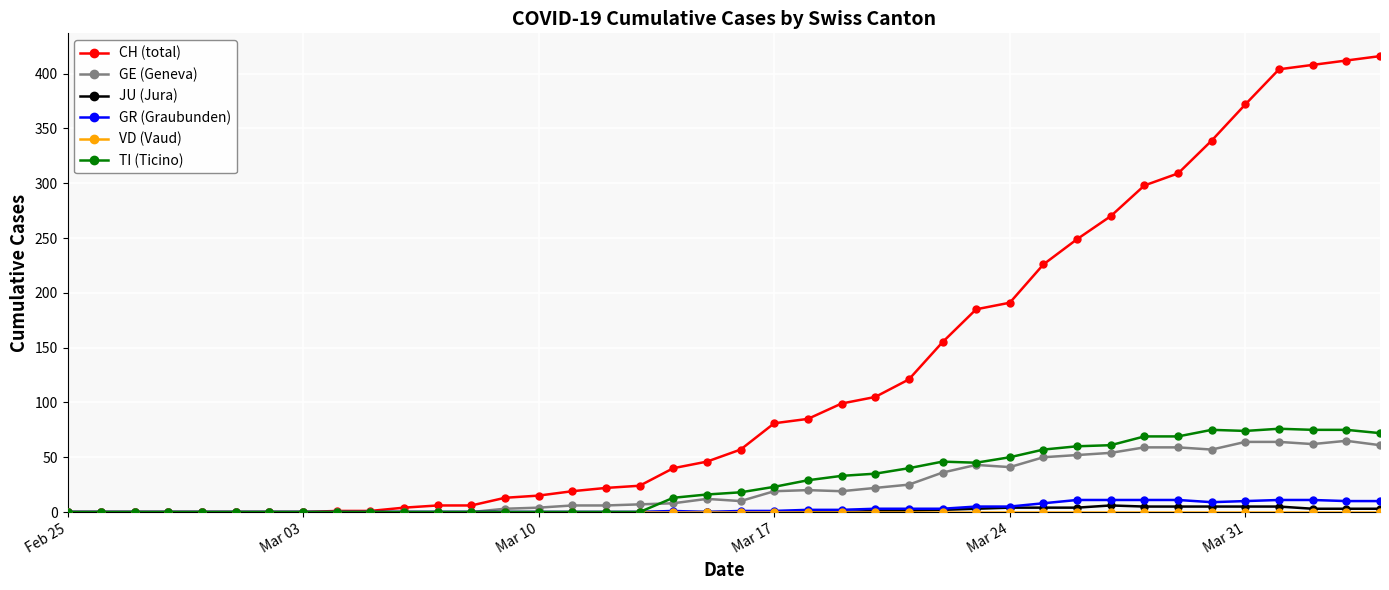

Which series has the largest total across all categories?

CH (total)